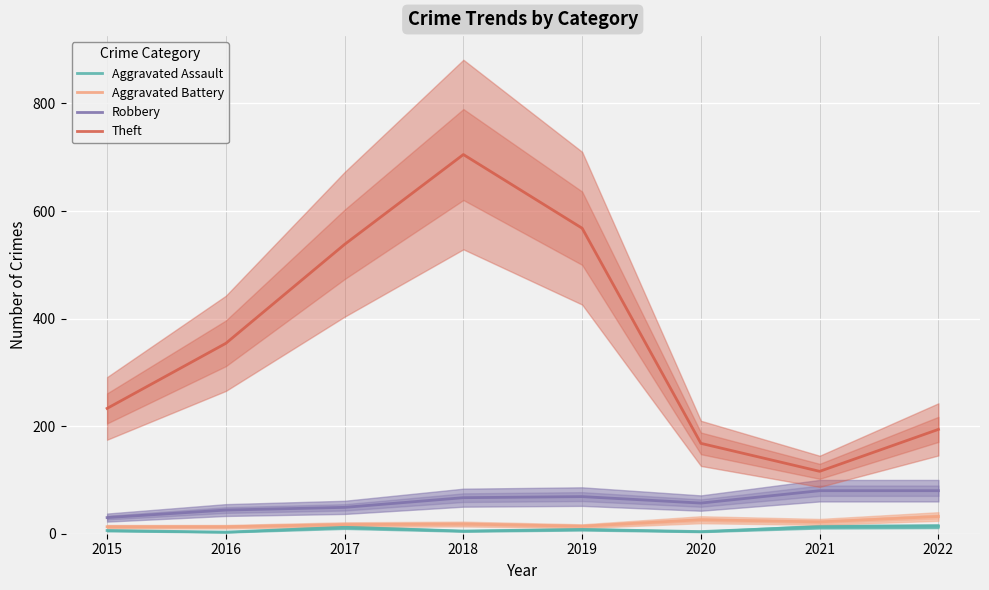

What is the sum of the Theft values at 2018 and 2021?

821